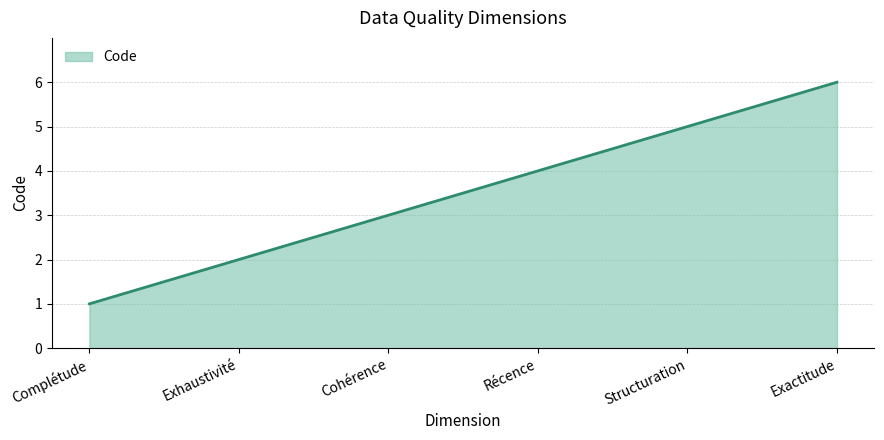

The chart shows a value of 1 at Récence. True or false?

False